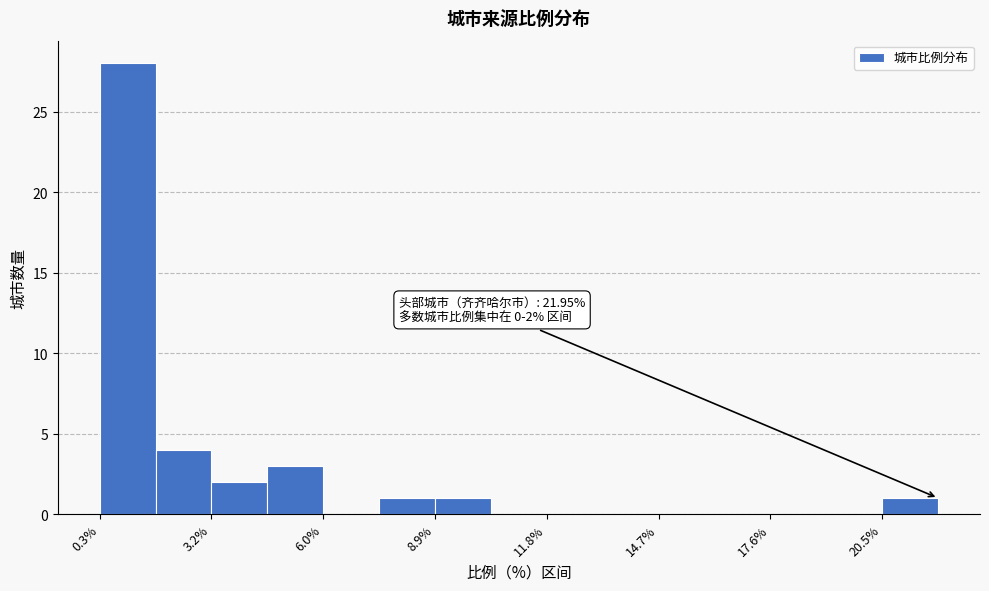

Around what value on the x-axis is the tallest bar? Give the approximate position of its centre, as read against the axis.

1.0